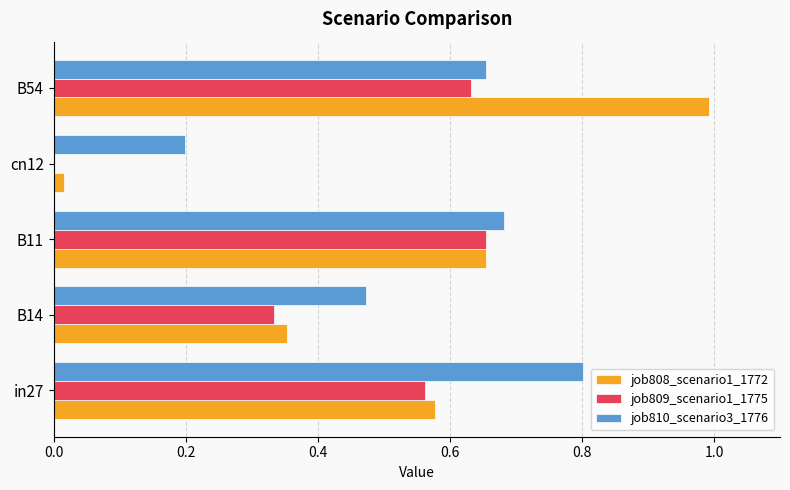

The value of job809_scenario1_1775 at cn12 is 0.0. True or false?

True